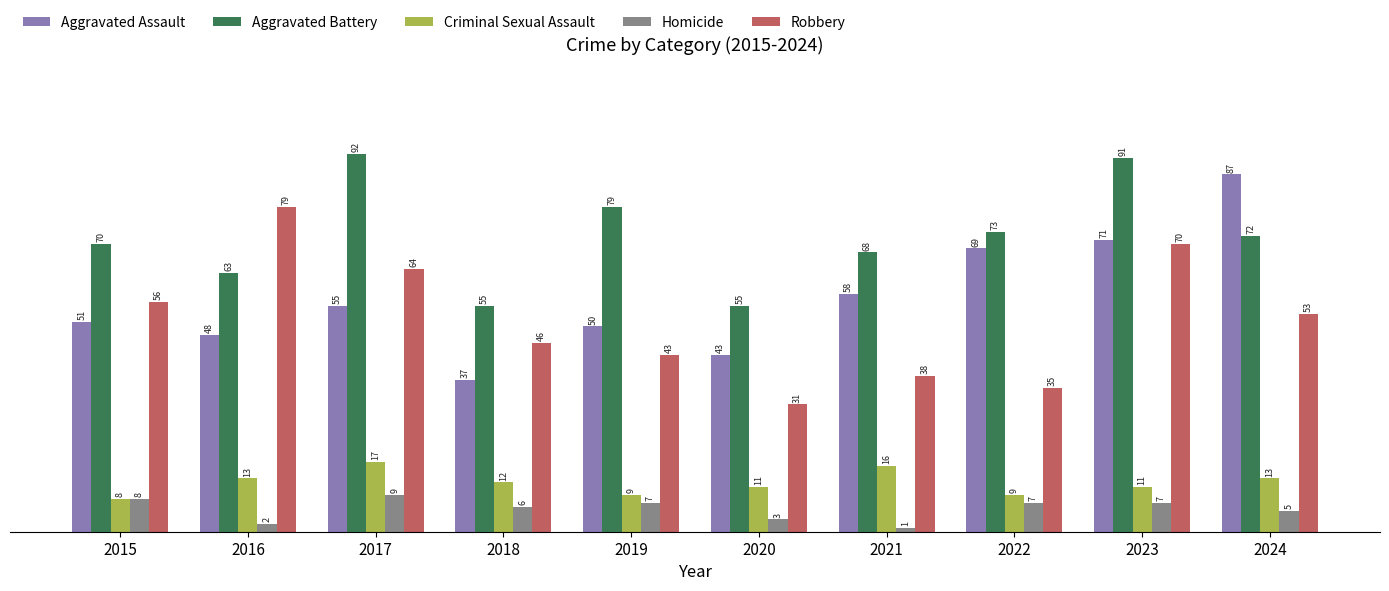

Which series has the widest spread of values?

Aggravated Assault